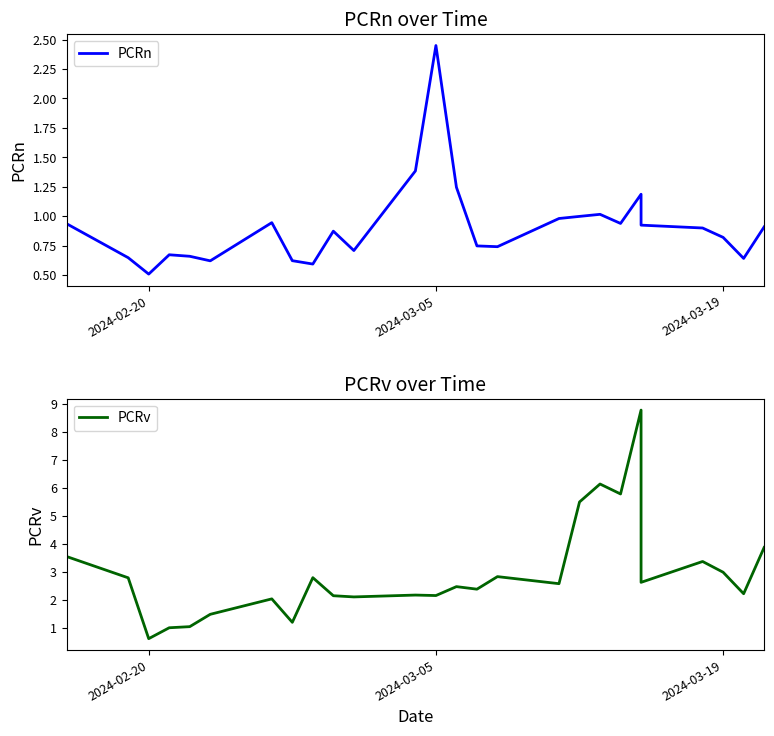

True or false: PCRn has more than 1 points higher than both neighbors.

True